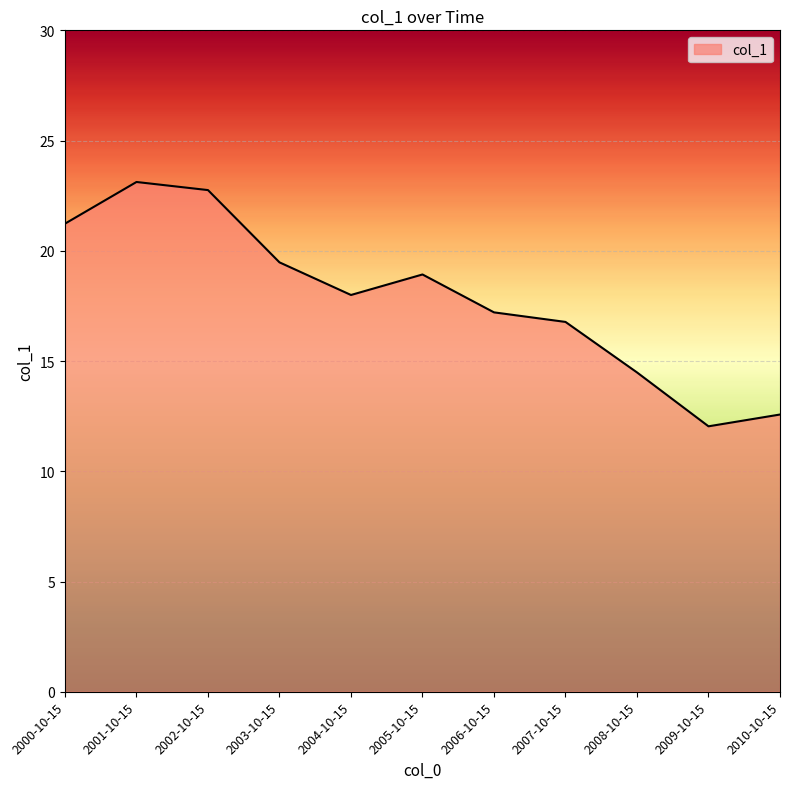

What is the greatest value displayed?

23.1